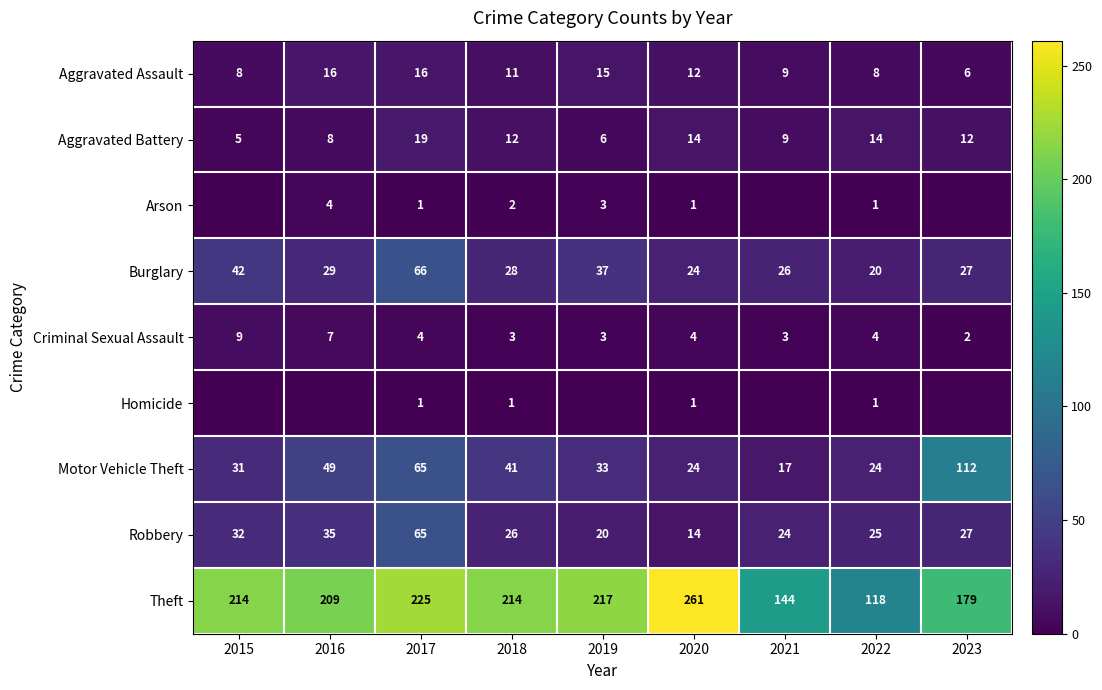

What is the difference between the maximum and minimum values in the Theft series?

143